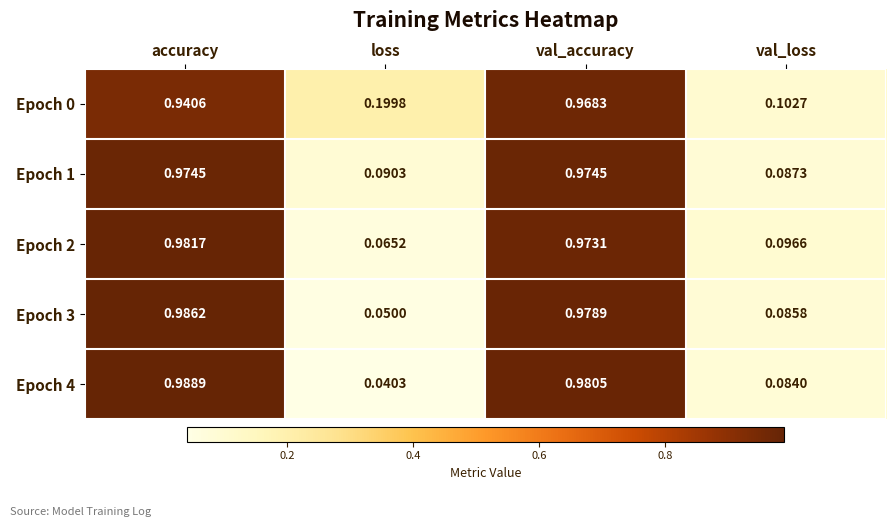

At which label is Epoch 3 closest to 0?

loss